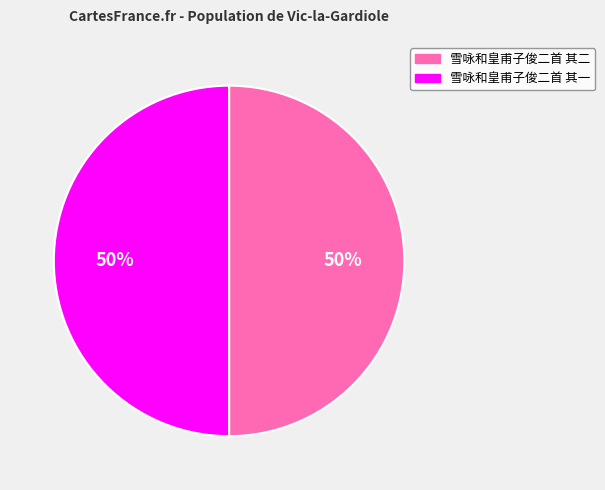

How many segments does this pie chart have?

2